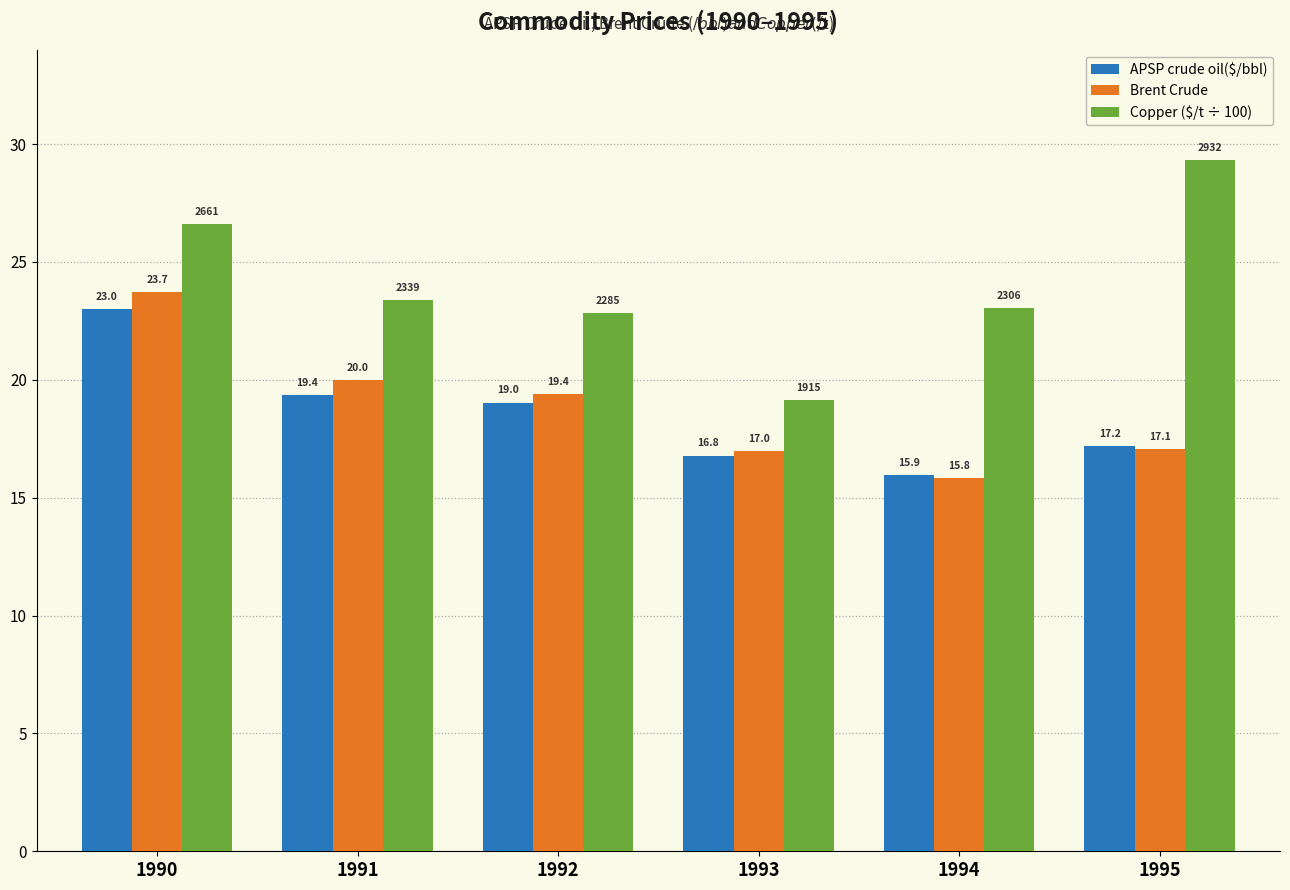

What is the spread (max minus min) of values at 1995?

12.3